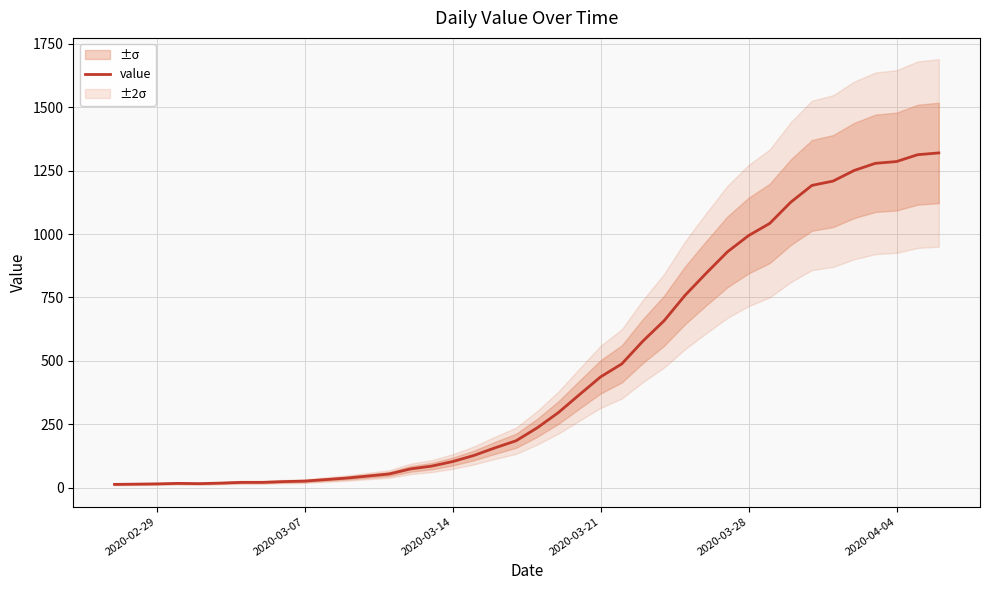

What is the average value?

467